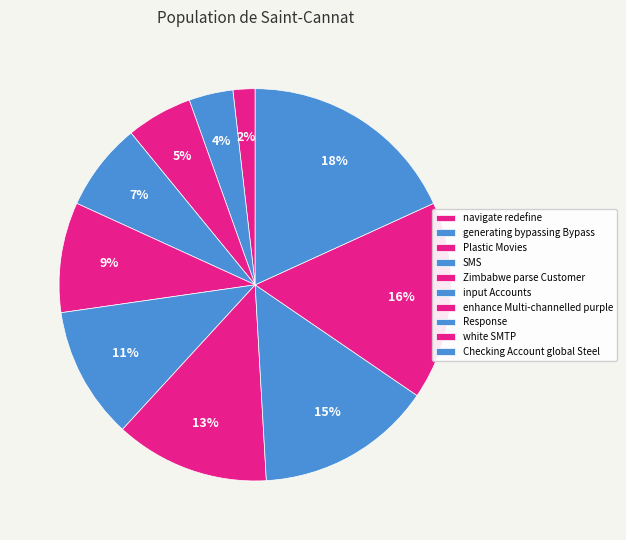

To the nearest percent, what is the difference between the largest and smallest slice percentages?

16%